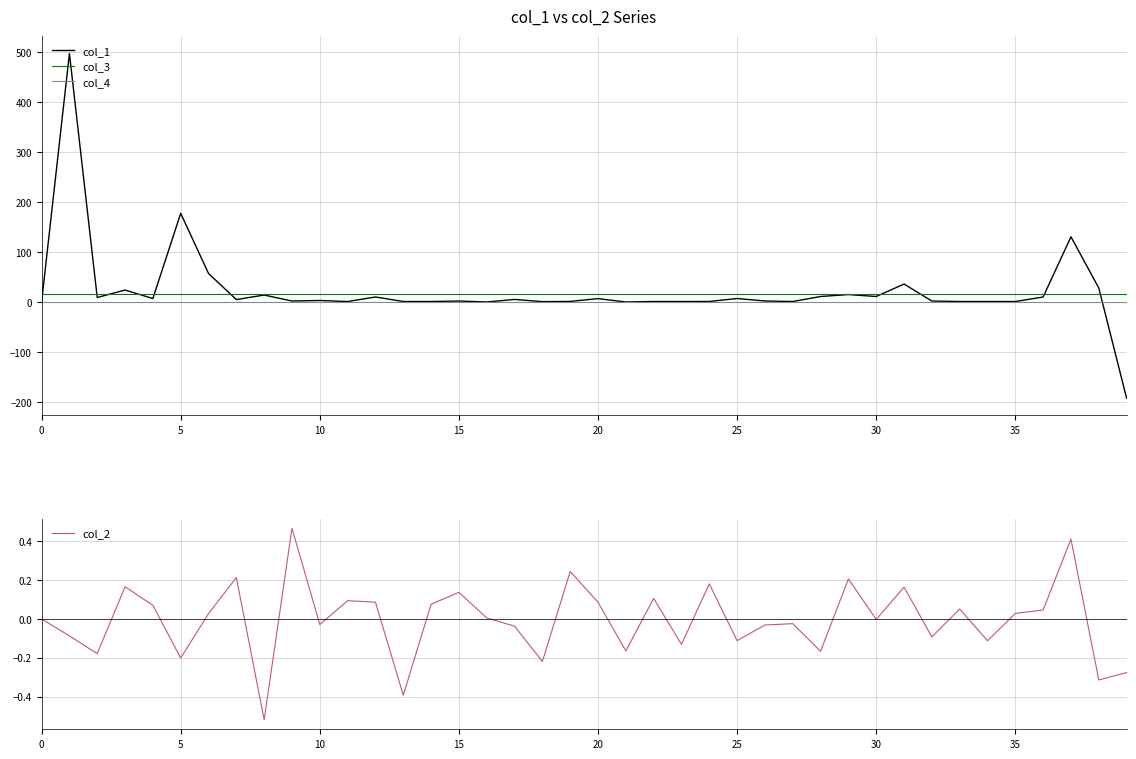

Is it true that col_2 equals -0.1 at 26?

False